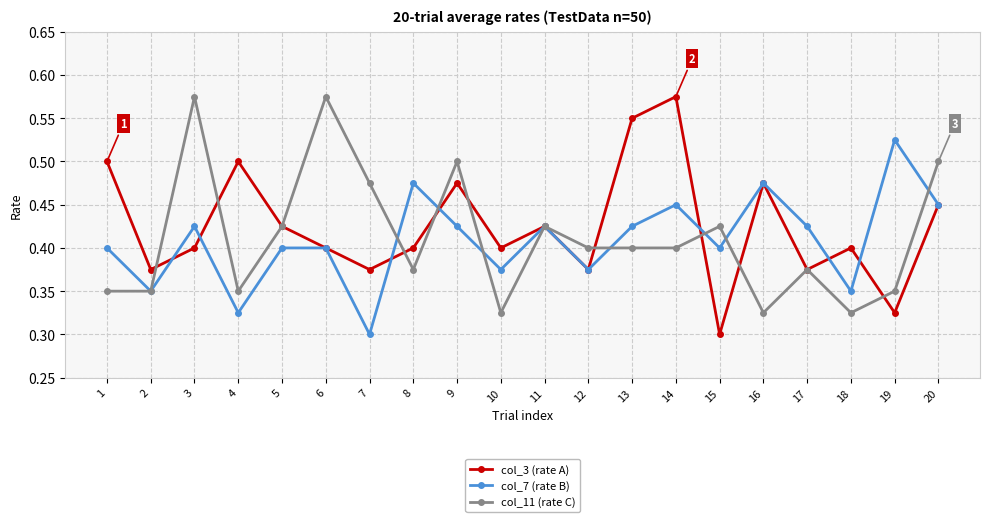

Which series changed the most between 19 and 20?

col_11 (rate C)